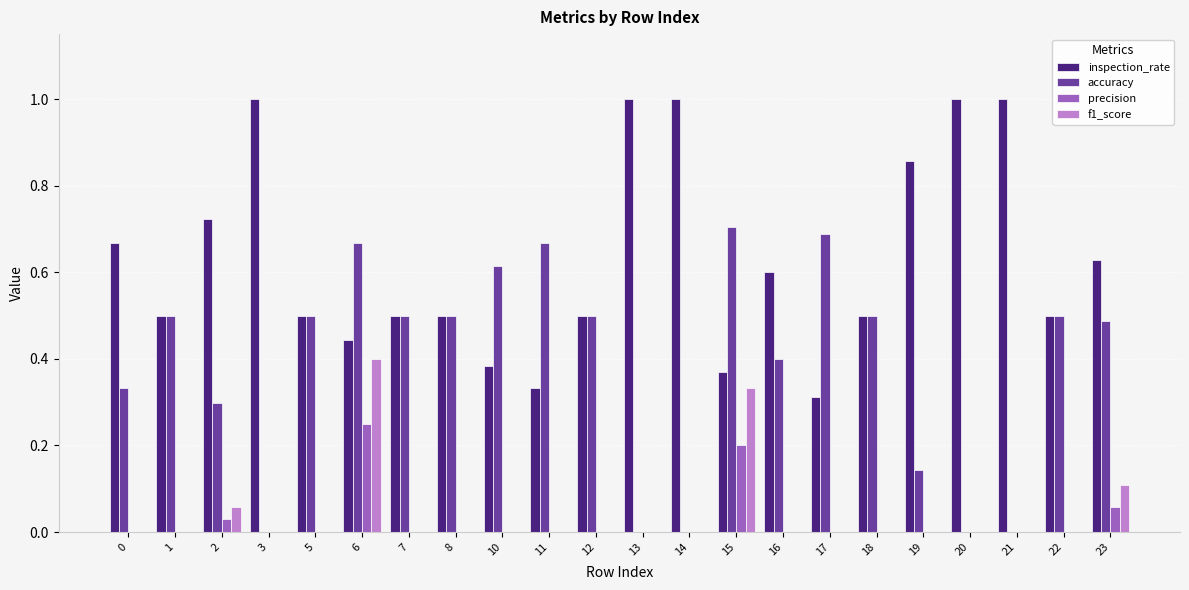

What is the maximum value shown in the chart?

1.0